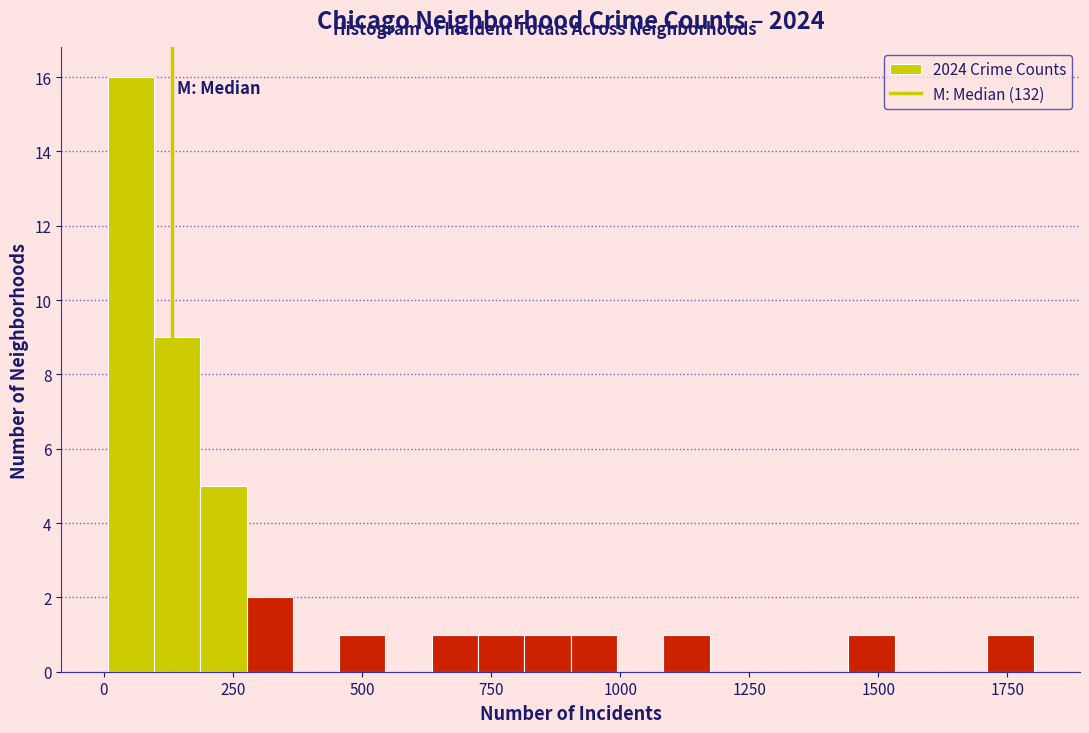

Around what value on the x-axis is the tallest bar? Give the approximate position of its centre, as read against the axis.

50